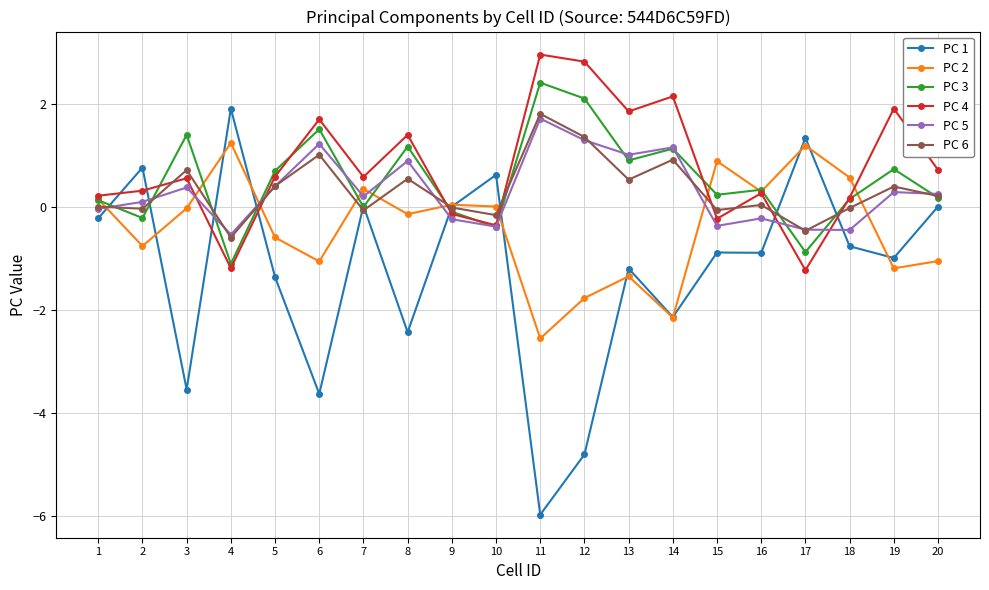

Does the chart have visible grid lines?

Yes